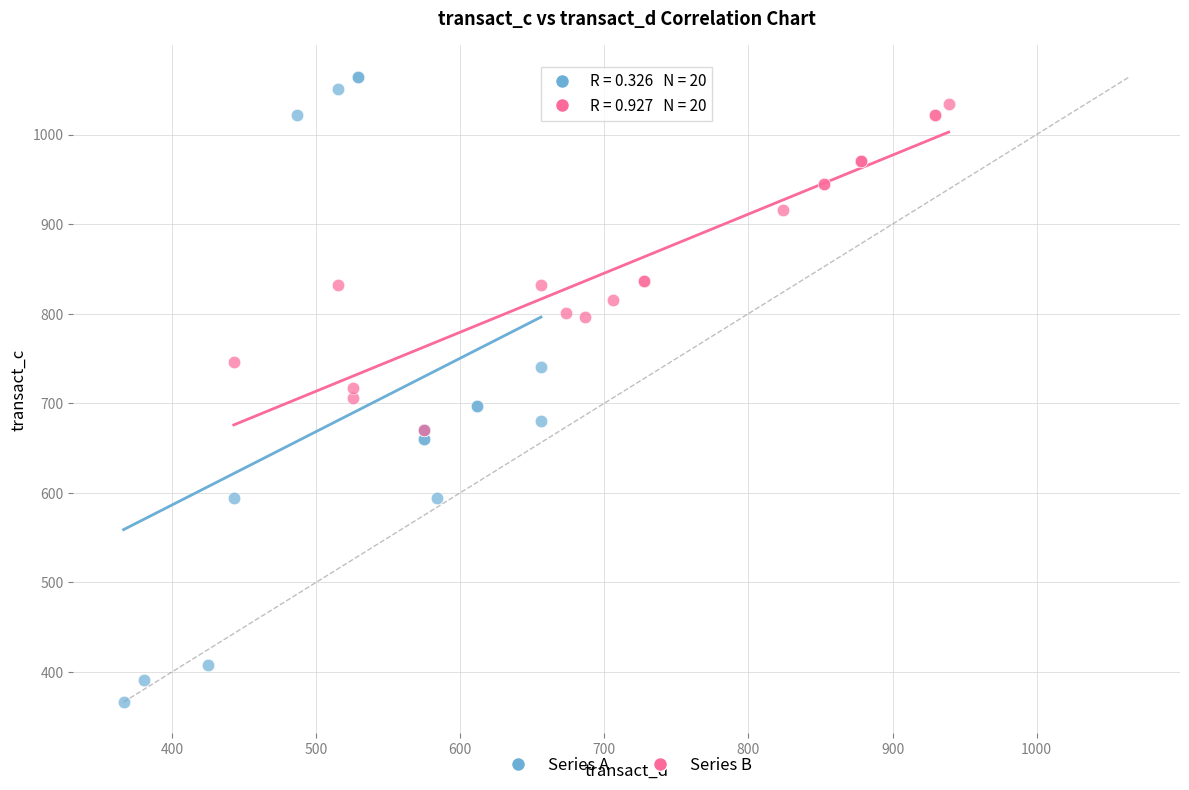

Which series has the largest Y range (max minus min)?

Series A